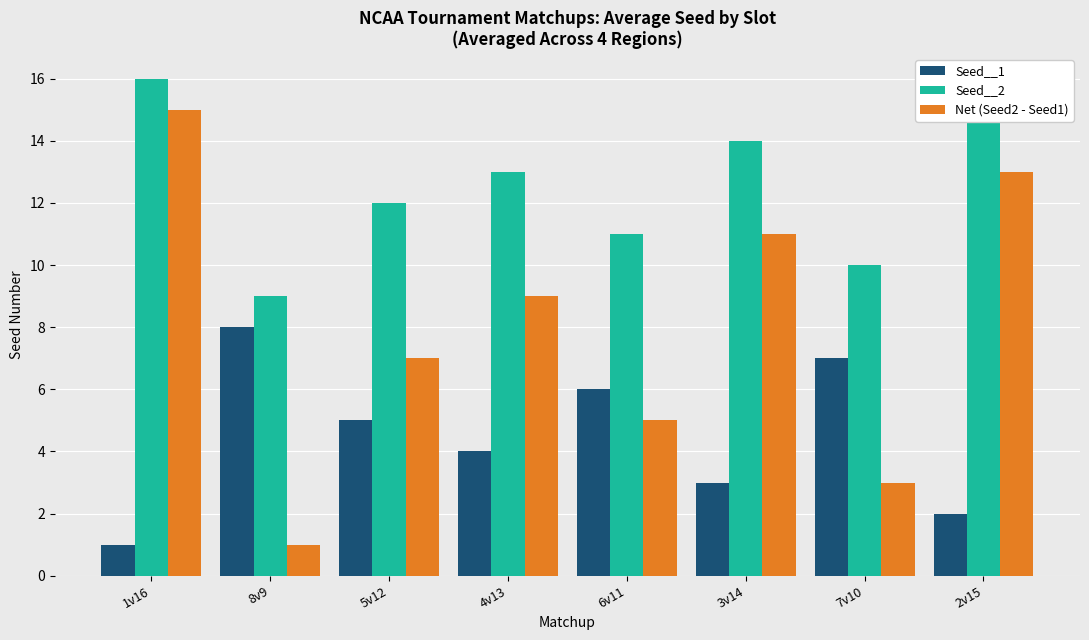

At which label does Seed__1 first exceed 5?

8v9